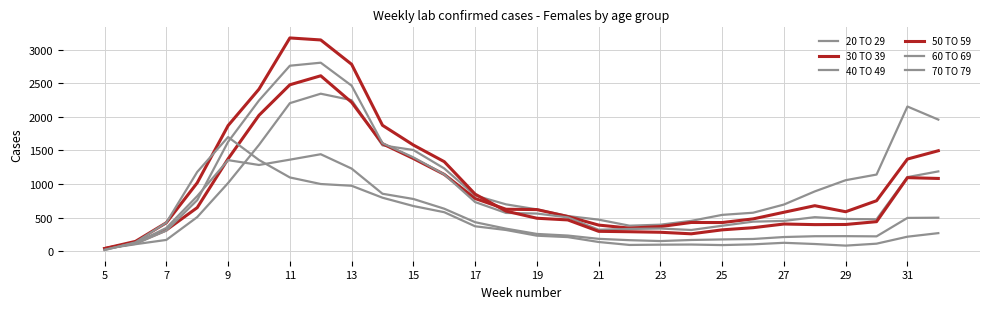

Is this an area chart (filled region under the line)?

No